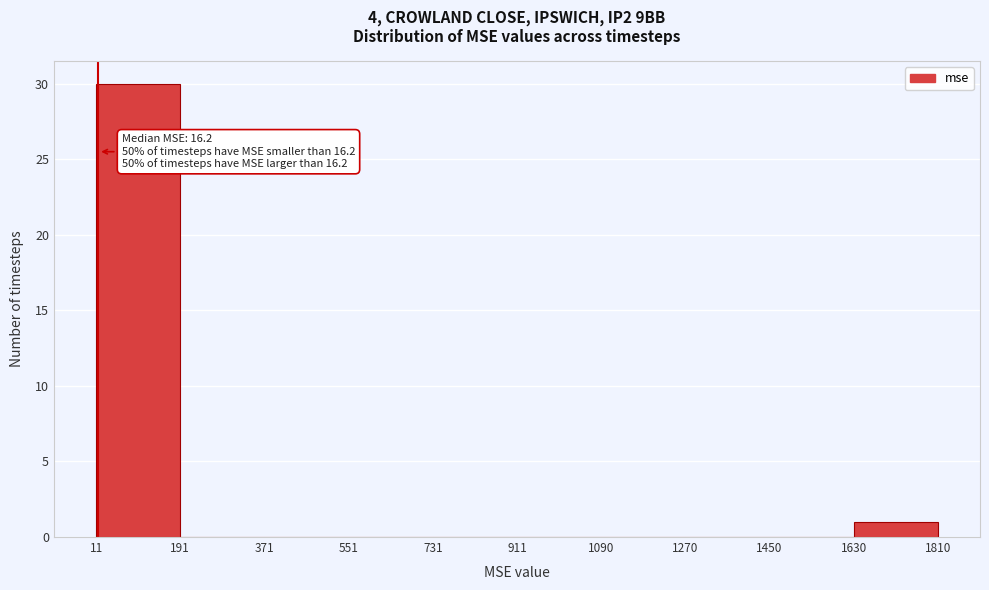

Which range on the x-axis has the tallest bar?

11 to 191